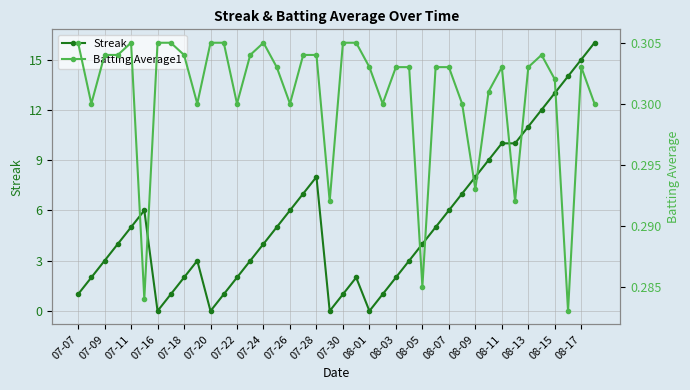

True or false: Streak has more than 0 interior local peaks.

True